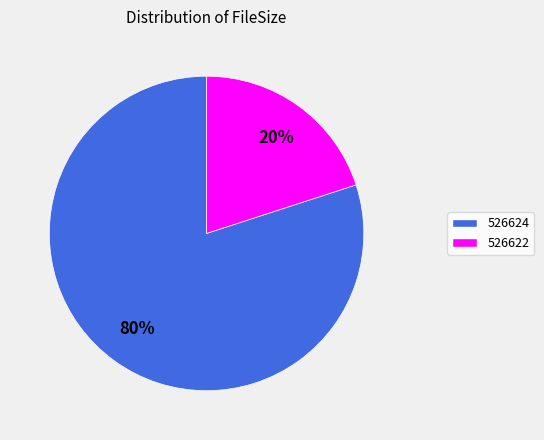

Is the sum of 526622 and 526624 greater than half?

Yes